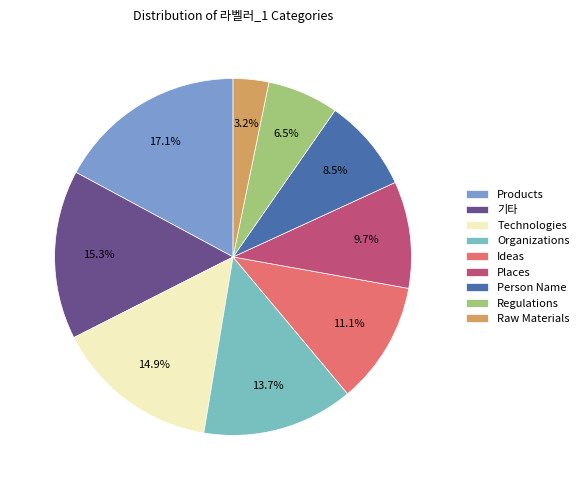

Combined, what portion of the pie is Places and Raw Materials?

12.9%